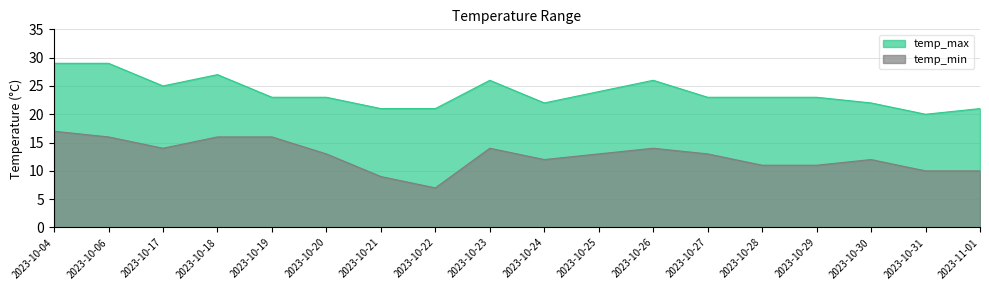

True or false: temp_min and temp_max cross at least once.

False